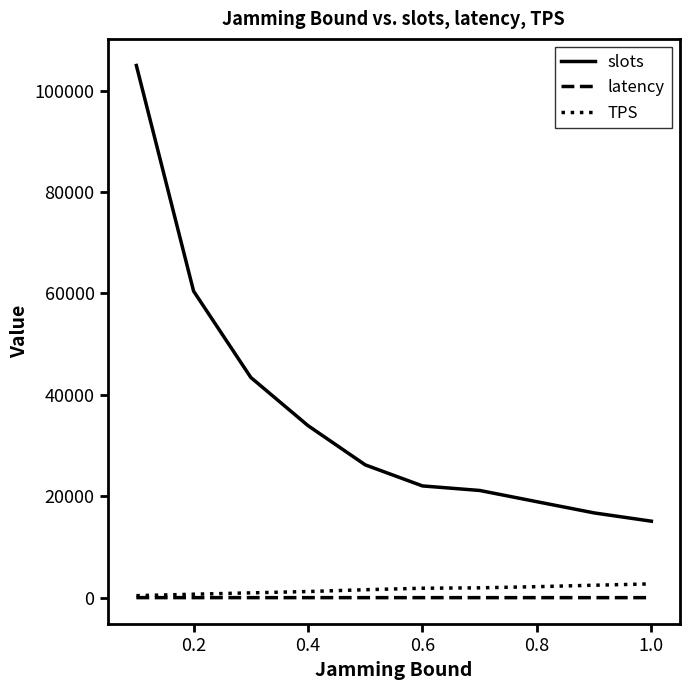

True or false: TPS and slots intersect in this chart.

False